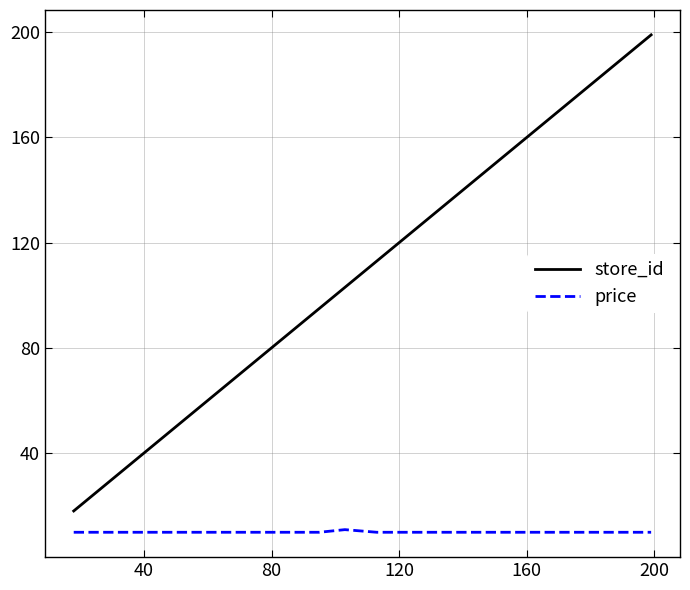

Which series has the largest total across all categories?

store_id